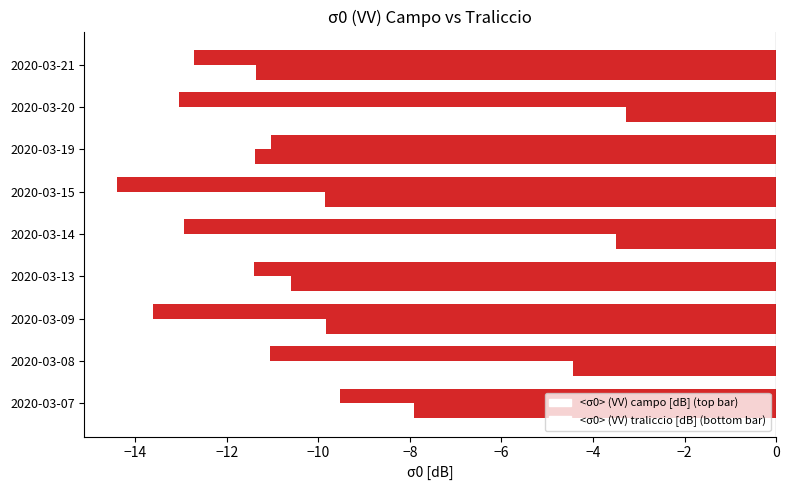

Count the number of data series in this chart.

2